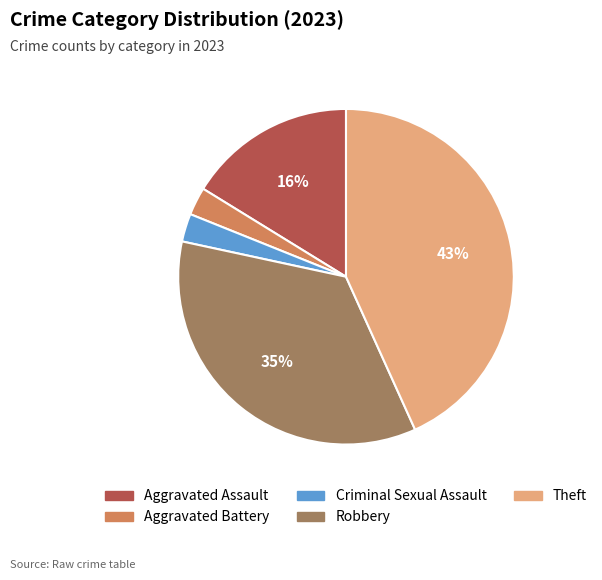

Do Theft and Aggravated Battery together represent more than half of the pie?

No